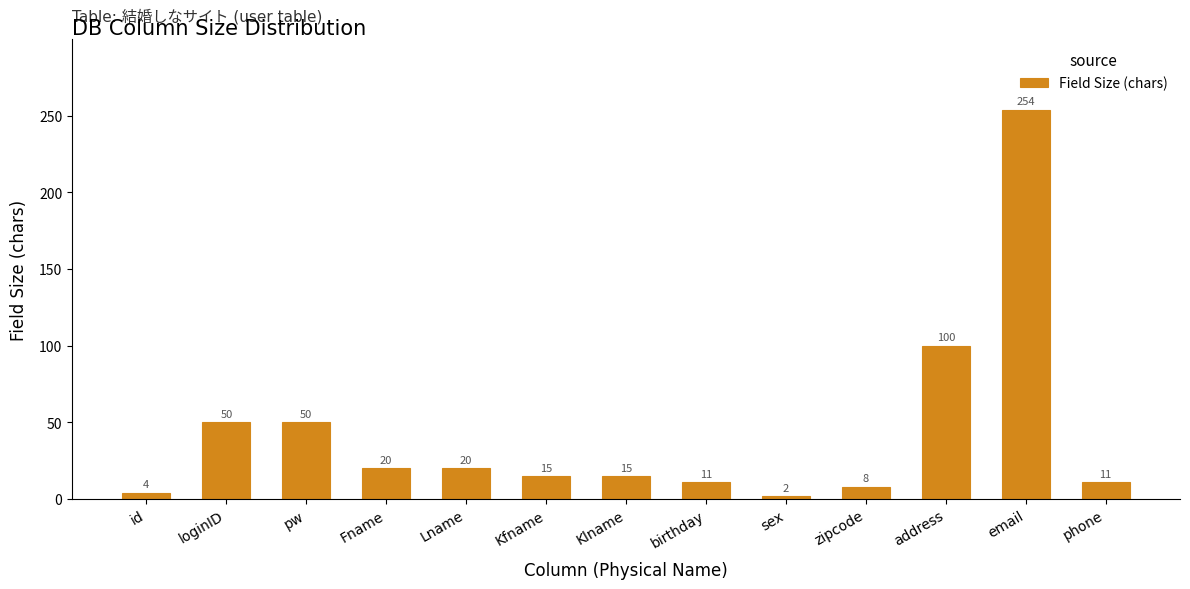

What is the approximate value at sex?

2